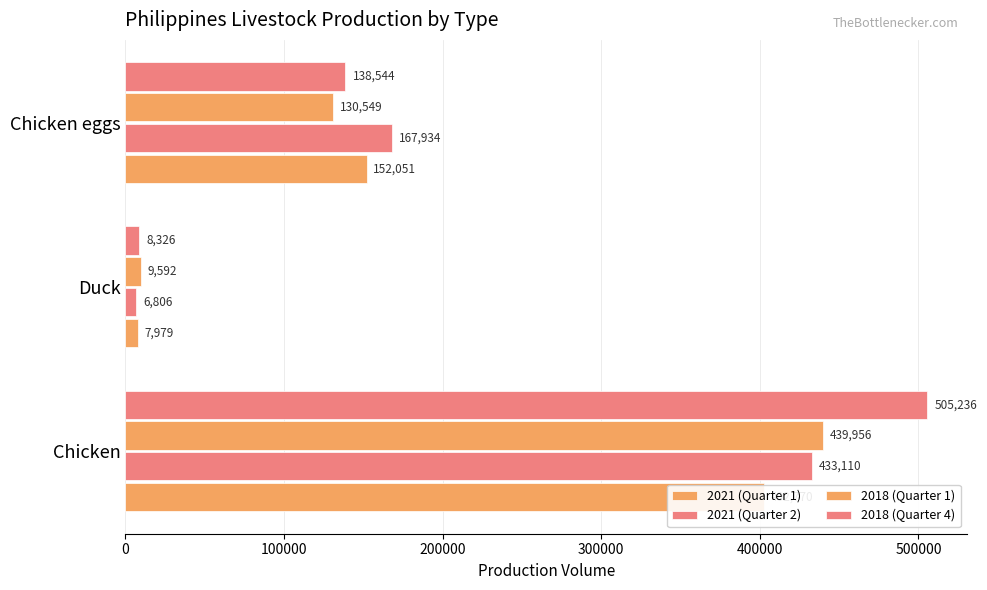

Which series changed the most between Duck and Chicken eggs?

2021 (Quarter 2)